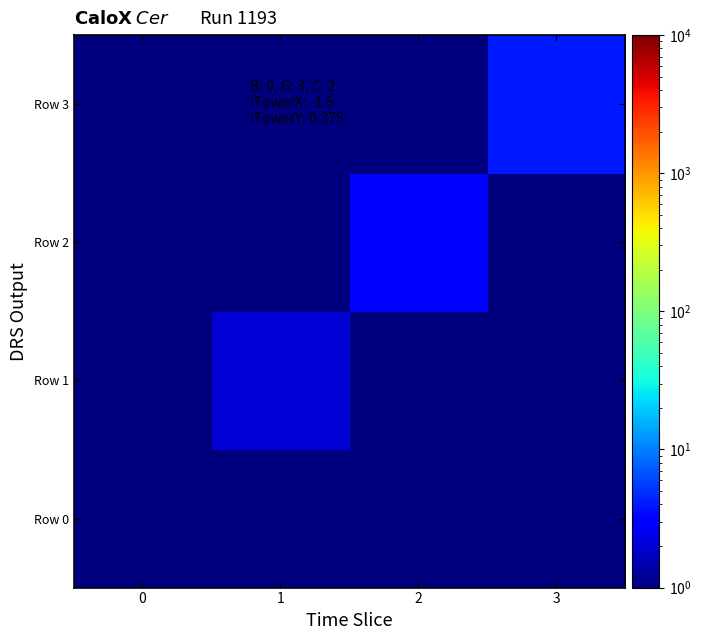

Reading left to right, list all the values displayed in this chart.

Row 0: 0=1.0	1=0.5	2=0.5	3=0.5
Row 1: 0=0.5	1=2.0	2=0.5	3=0.5
Row 2: 0=0.5	1=0.5	2=3.0	3=0.5
Row 3: 0=0.5	1=0.5	2=0.5	3=4.0